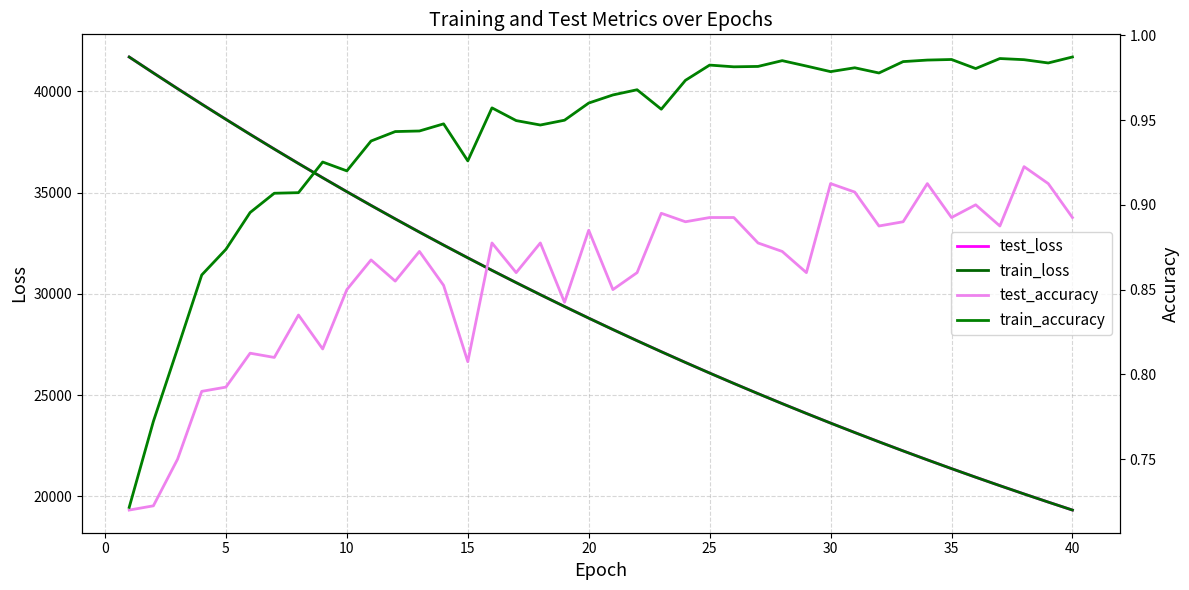

The value of test_loss at 30 is 23624.5. True or false?

True